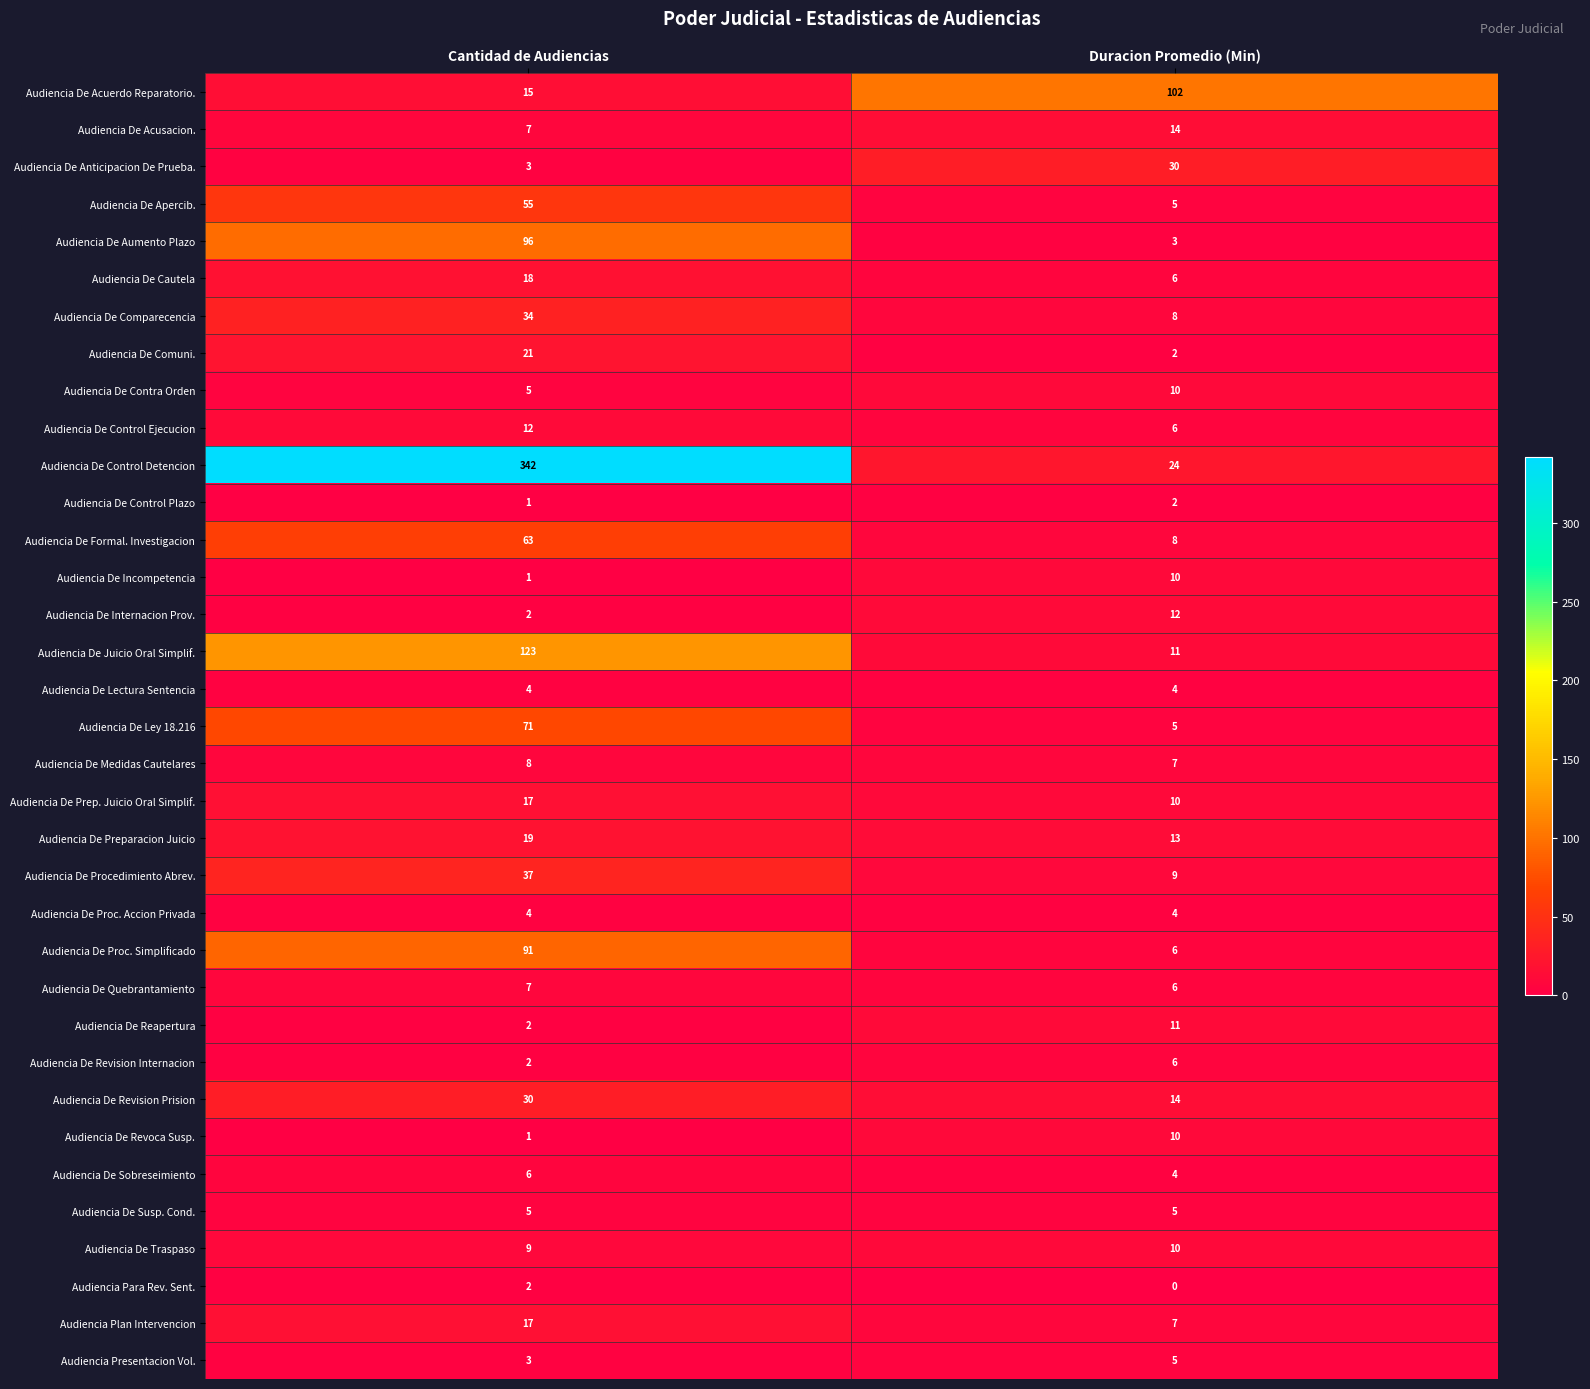

At which category is the sum across all series the highest?

Cantidad de Audiencias